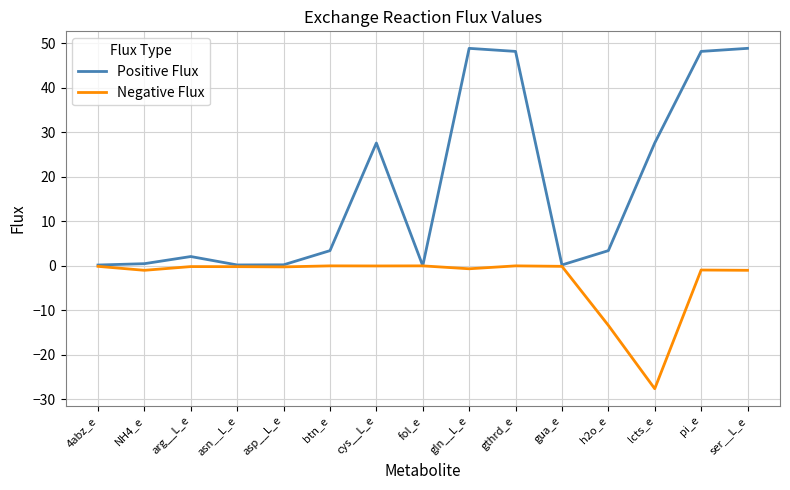

What value does the Negative Flux series have at asp__L_e?

-0.2